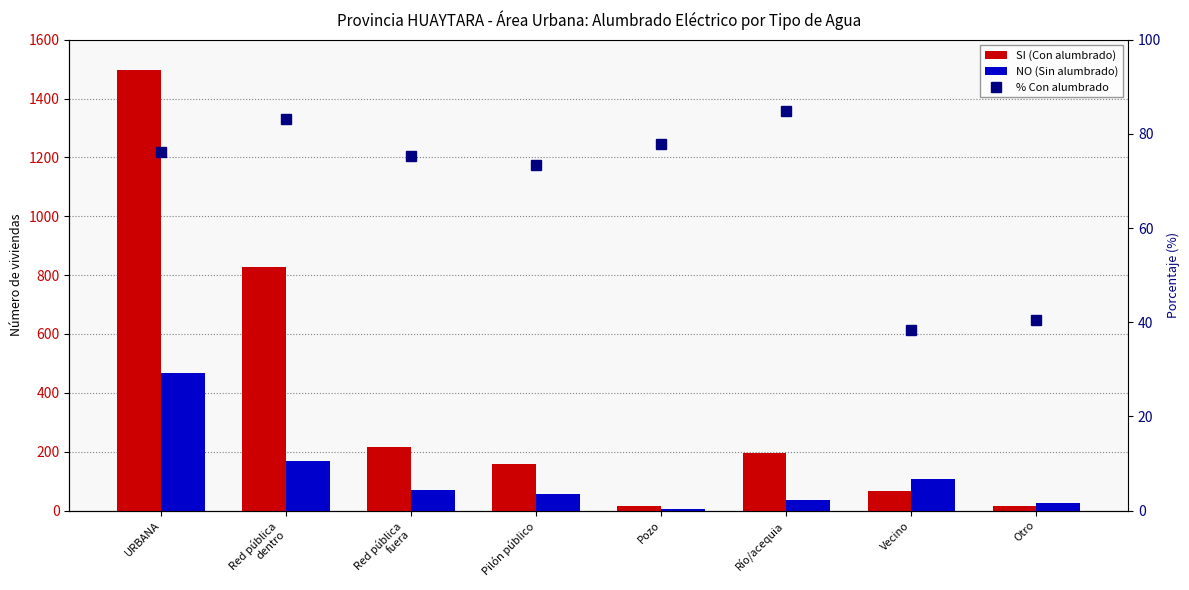

What is the greatest value displayed?

1497.0